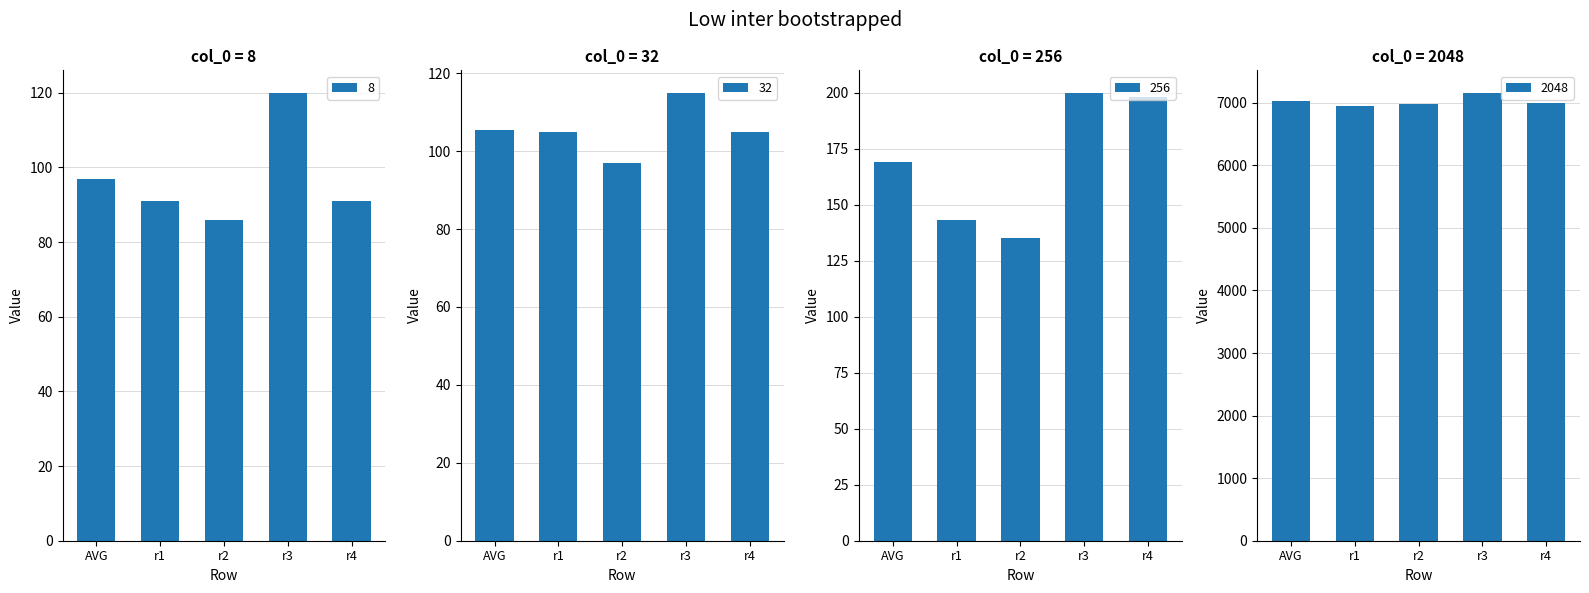

How many data points does each series have?

5